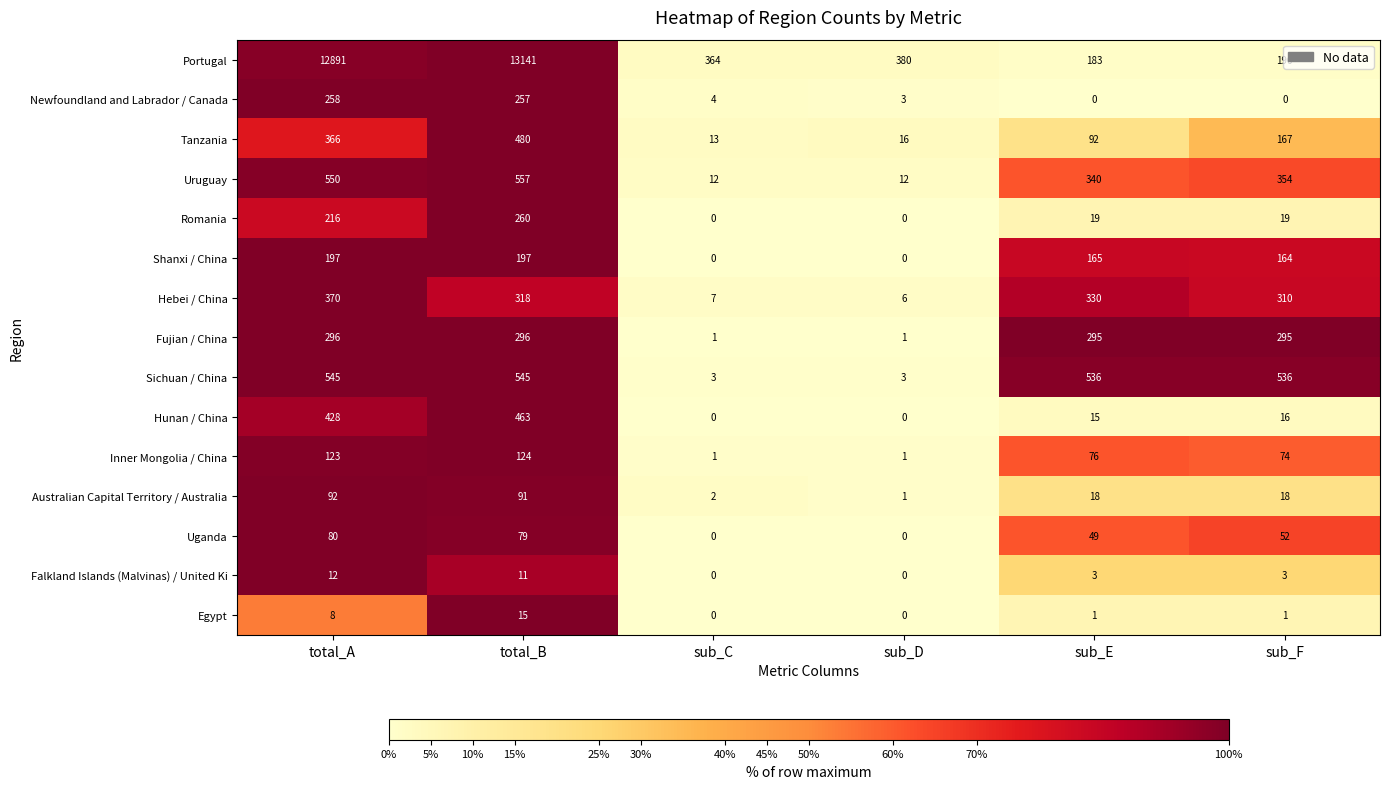

Where is Inner Mongolia / China nearest to the value 62?

sub_F